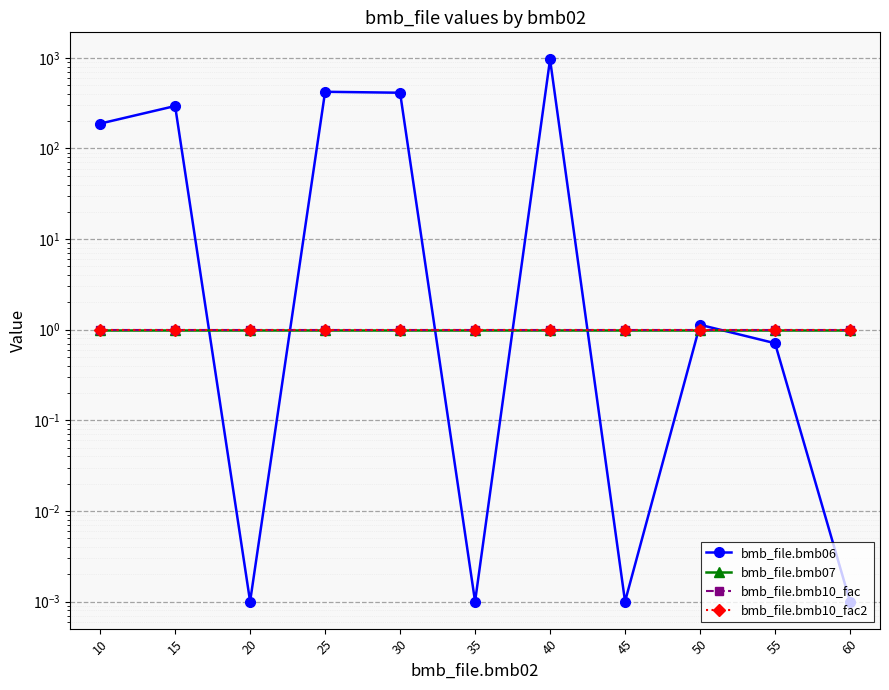

True or false: bmb_file.bmb10_fac2 and bmb_file.bmb10_fac cross at least once.

False